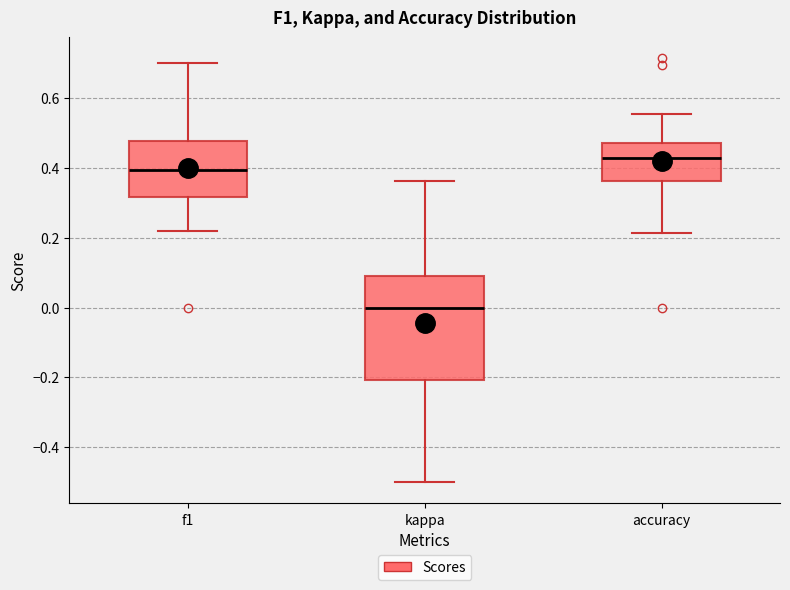

Comparing the boxes themselves (not the whiskers), which one is the tallest?

kappa